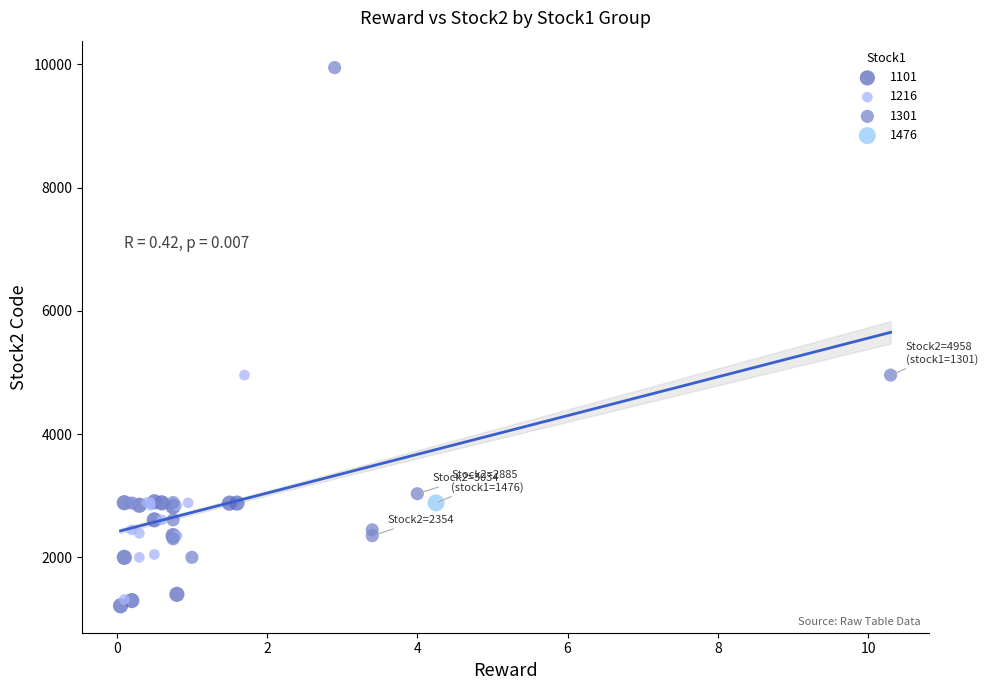

Which series contains the lowest Y value?

1101